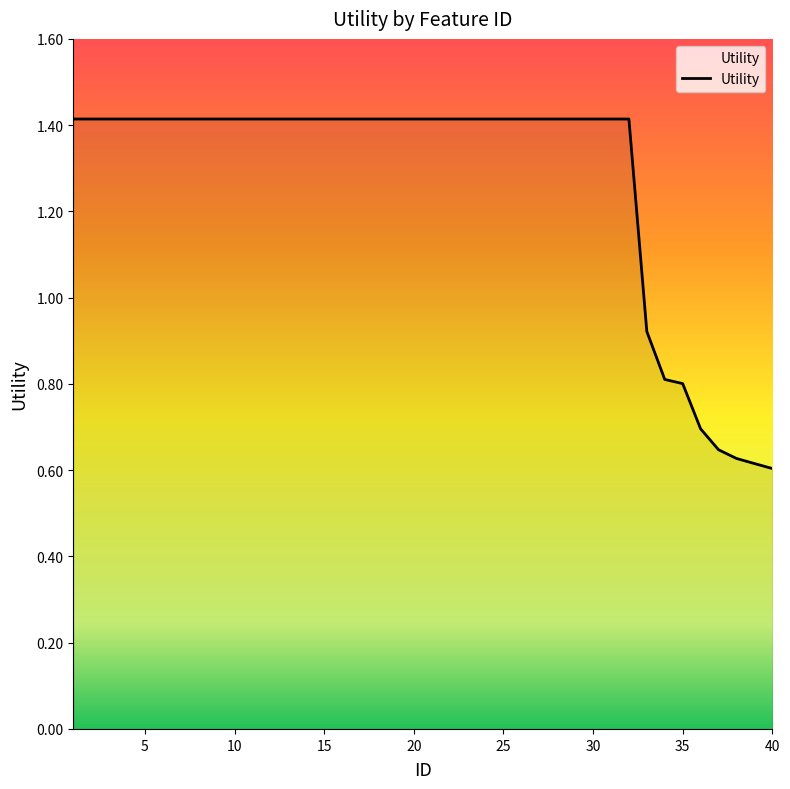

What is the maximum value shown in the chart?

1.4